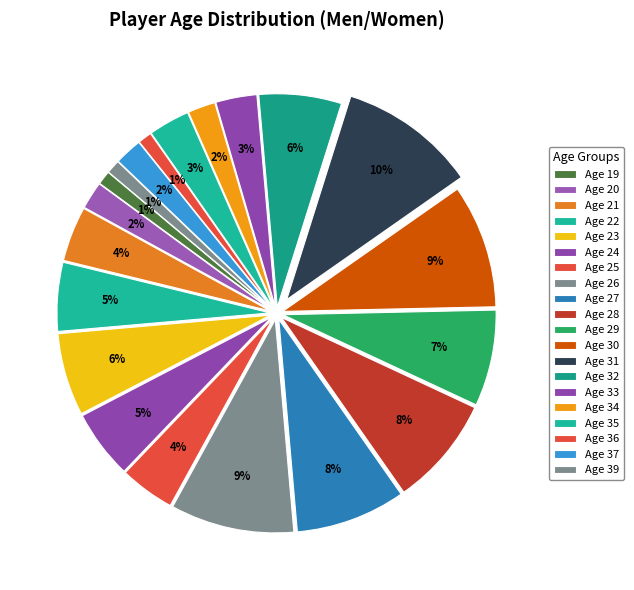

Count the number of slices in the pie.

20